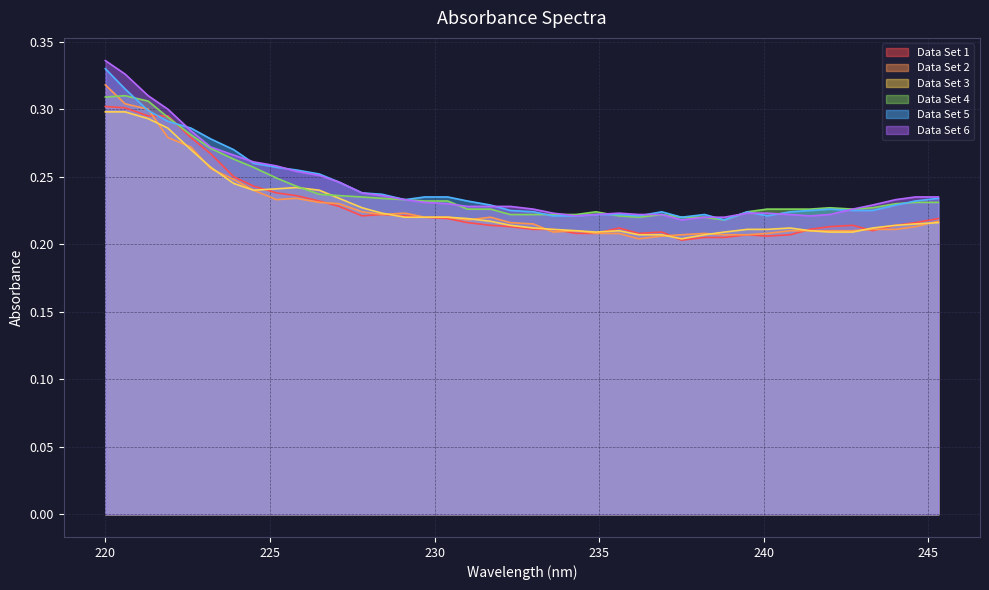

Reading left to right, transcribe all the data shown in this chart.

Data Set 1: 220.0=0.3	220.6=0.3	221.3=0.3	221.9=0.3	222.6=0.3	223.2=0.3	223.9=0.2	224.5=0.2	225.2=0.2	225.8=0.2	226.5=0.2	227.1=0.2	227.8=0.2	228.4=0.2	229.1=0.2	229.7=0.2	230.4=0.2	231.0=0.2	231.7=0.2	232.3=0.2	233.0=0.2	233.6=0.2	234.3=0.2	234.9=0.2	235.6=0.2	236.2=0.2	236.9=0.2	237.5=0.2	238.2=0.2	238.8=0.2	239.5=0.2	240.1=0.2	240.8=0.2	241.4=0.2	242.0=0.2	242.7=0.2	243.3=0.2	244.0=0.2	244.6=0.2	245.3=0.2
Data Set 2: 220.0=0.3	220.6=0.3	221.3=0.3	221.9=0.3	222.6=0.3	223.2=0.3	223.9=0.2	224.5=0.2	225.2=0.2	225.8=0.2	226.5=0.2	227.1=0.2	227.8=0.2	228.4=0.2	229.1=0.2	229.7=0.2	230.4=0.2	231.0=0.2	231.7=0.2	232.3=0.2	233.0=0.2	233.6=0.2	234.3=0.2	234.9=0.2	235.6=0.2	236.2=0.2	236.9=0.2	237.5=0.2	238.2=0.2	238.8=0.2	239.5=0.2	240.1=0.2	240.8=0.2	241.4=0.2	242.0=0.2	242.7=0.2	243.3=0.2	244.0=0.2	244.6=0.2	245.3=0.2
Data Set 3: 220.0=0.3	220.6=0.3	221.3=0.3	221.9=0.3	222.6=0.3	223.2=0.3	223.9=0.2	224.5=0.2	225.2=0.2	225.8=0.2	226.5=0.2	227.1=0.2	227.8=0.2	228.4=0.2	229.1=0.2	229.7=0.2	230.4=0.2	231.0=0.2	231.7=0.2	232.3=0.2	233.0=0.2	233.6=0.2	234.3=0.2	234.9=0.2	235.6=0.2	236.2=0.2	236.9=0.2	237.5=0.2	238.2=0.2	238.8=0.2	239.5=0.2	240.1=0.2	240.8=0.2	241.4=0.2	242.0=0.2	242.7=0.2	243.3=0.2	244.0=0.2	244.6=0.2	245.3=0.2
Data Set 4: 220.0=0.3	220.6=0.3	221.3=0.3	221.9=0.3	222.6=0.3	223.2=0.3	223.9=0.3	224.5=0.3	225.2=0.2	225.8=0.2	226.5=0.2	227.1=0.2	227.8=0.2	228.4=0.2	229.1=0.2	229.7=0.2	230.4=0.2	231.0=0.2	231.7=0.2	232.3=0.2	233.0=0.2	233.6=0.2	234.3=0.2	234.9=0.2	235.6=0.2	236.2=0.2	236.9=0.2	237.5=0.2	238.2=0.2	238.8=0.2	239.5=0.2	240.1=0.2	240.8=0.2	241.4=0.2	242.0=0.2	242.7=0.2	243.3=0.2	244.0=0.2	244.6=0.2	245.3=0.2
Data Set 5: 220.0=0.3	220.6=0.3	221.3=0.3	221.9=0.3	222.6=0.3	223.2=0.3	223.9=0.3	224.5=0.3	225.2=0.3	225.8=0.3	226.5=0.3	227.1=0.2	227.8=0.2	228.4=0.2	229.1=0.2	229.7=0.2	230.4=0.2	231.0=0.2	231.7=0.2	232.3=0.2	233.0=0.2	233.6=0.2	234.3=0.2	234.9=0.2	235.6=0.2	236.2=0.2	236.9=0.2	237.5=0.2	238.2=0.2	238.8=0.2	239.5=0.2	240.1=0.2	240.8=0.2	241.4=0.2	242.0=0.2	242.7=0.2	243.3=0.2	244.0=0.2	244.6=0.2	245.3=0.2
Data Set 6: 220.0=0.3	220.6=0.3	221.3=0.3	221.9=0.3	222.6=0.3	223.2=0.3	223.9=0.3	224.5=0.3	225.2=0.3	225.8=0.3	226.5=0.3	227.1=0.2	227.8=0.2	228.4=0.2	229.1=0.2	229.7=0.2	230.4=0.2	231.0=0.2	231.7=0.2	232.3=0.2	233.0=0.2	233.6=0.2	234.3=0.2	234.9=0.2	235.6=0.2	236.2=0.2	236.9=0.2	237.5=0.2	238.2=0.2	238.8=0.2	239.5=0.2	240.1=0.2	240.8=0.2	241.4=0.2	242.0=0.2	242.7=0.2	243.3=0.2	244.0=0.2	244.6=0.2	245.3=0.2